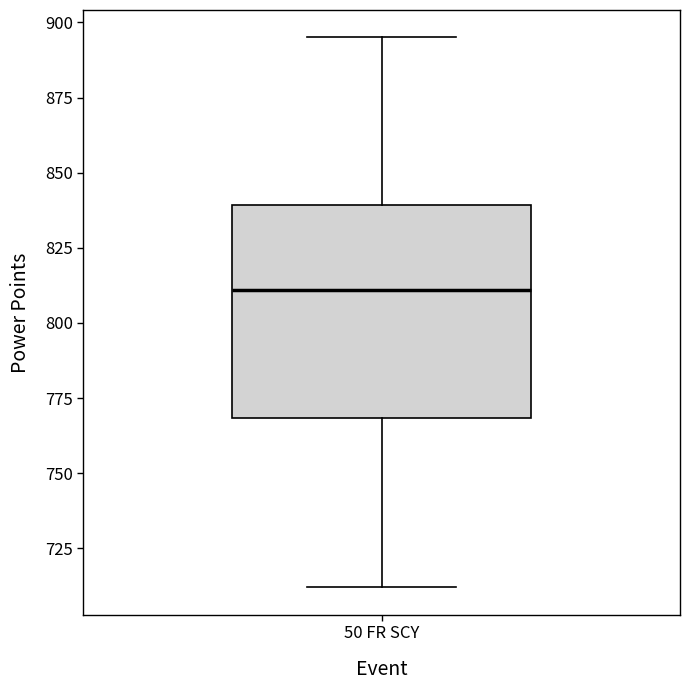

Transcribe this box plot: give where the median line is, the range the box spans, and where the two whiskers end, as read against the y-axis. The values are not printed on the chart, so give them approximately, as read against the axis.

median 810, box 770 to 840, whiskers 710 to 895